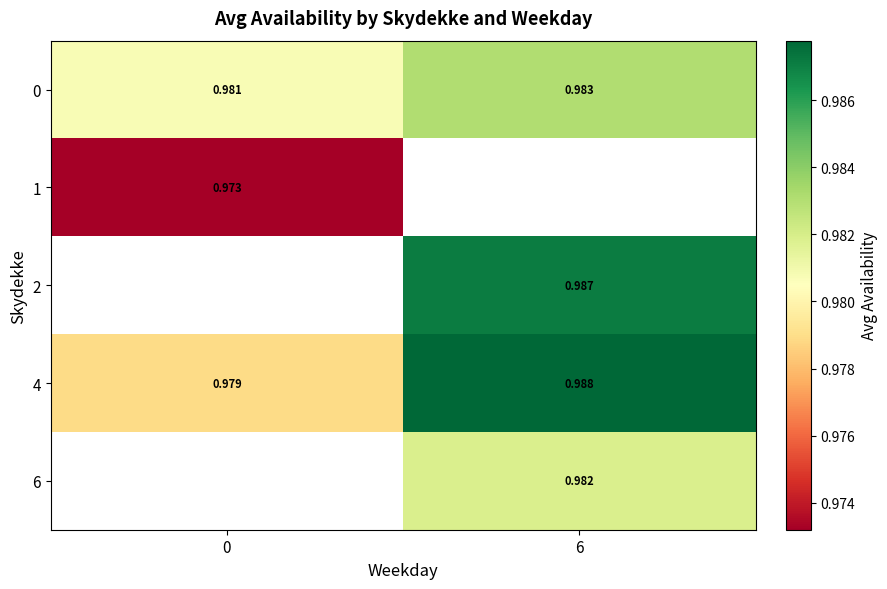

How many data points in row_2 are above 0?

1